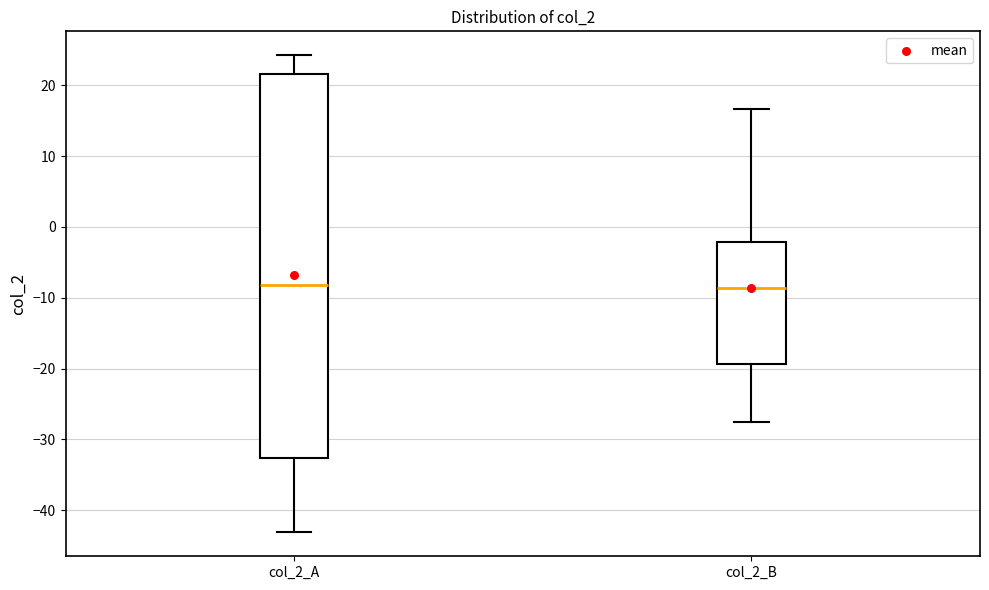

Comparing the boxes themselves (not the whiskers), which one is the tallest?

col_2_A